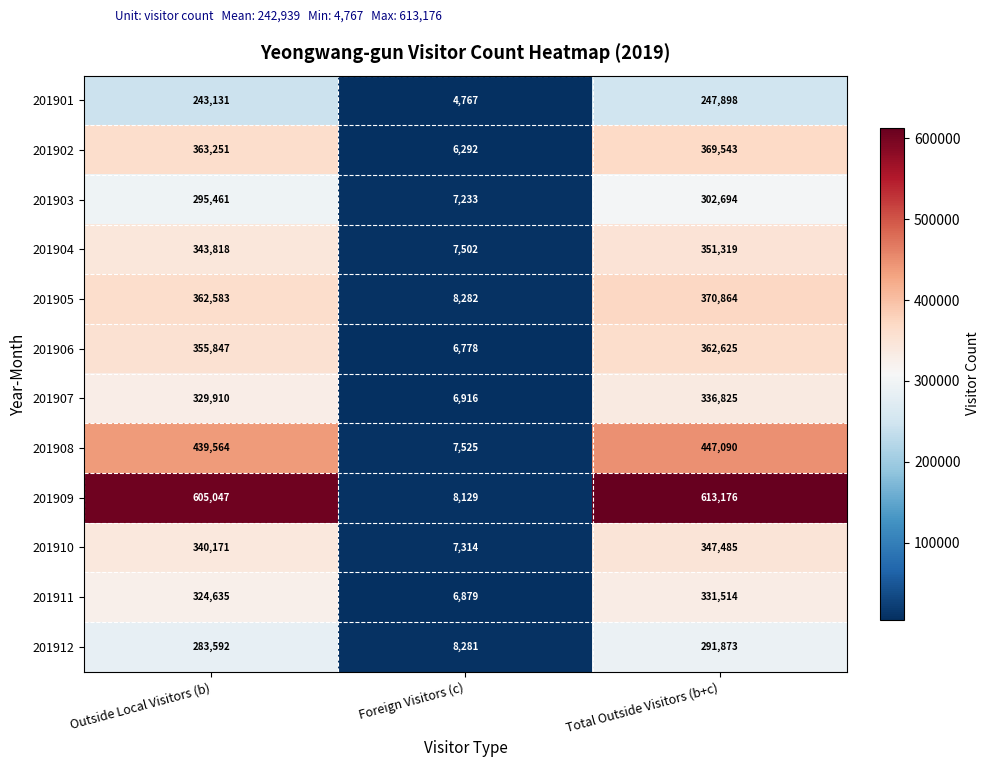

Is it true that 201904 equals 13377 at Foreign Visitors (c)?

False